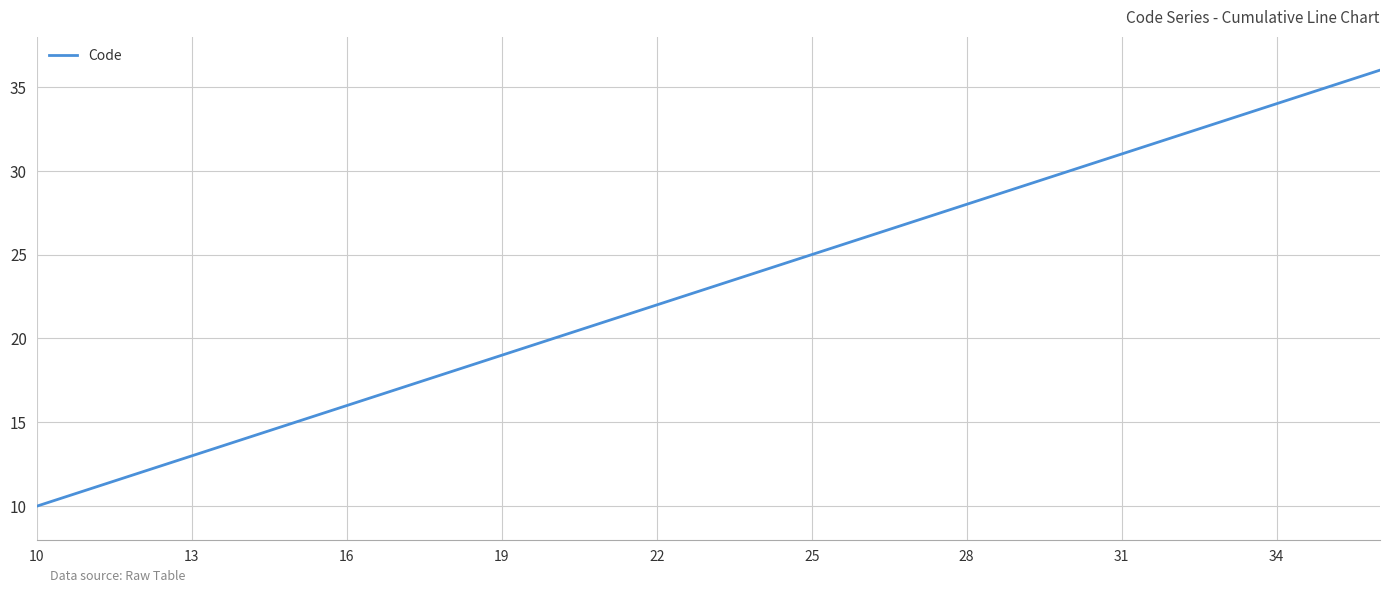

How many lines are shown in the chart?

1